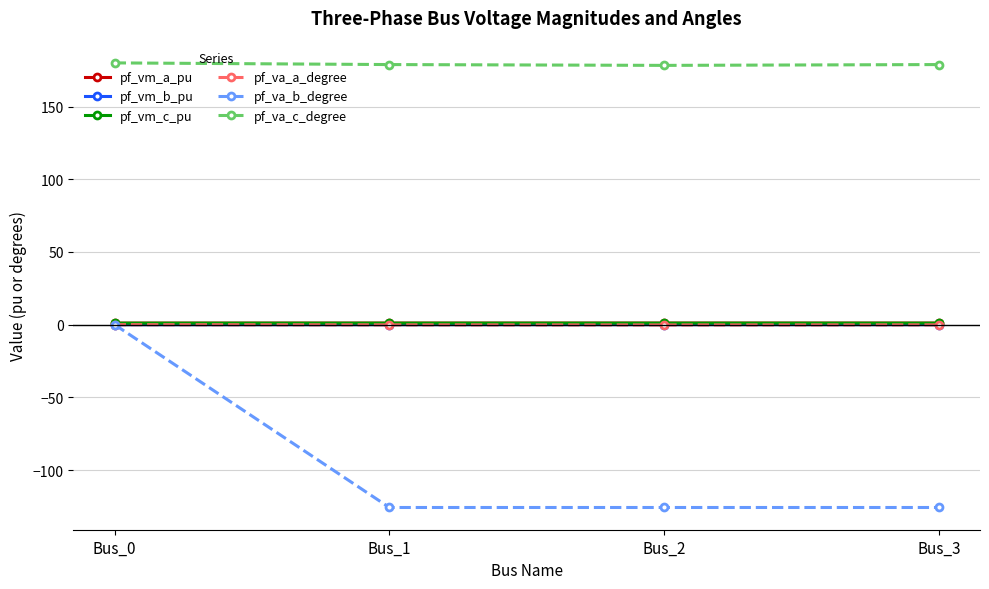

True or false: pf_va_a_degree and pf_vm_c_pu cross at least once.

False